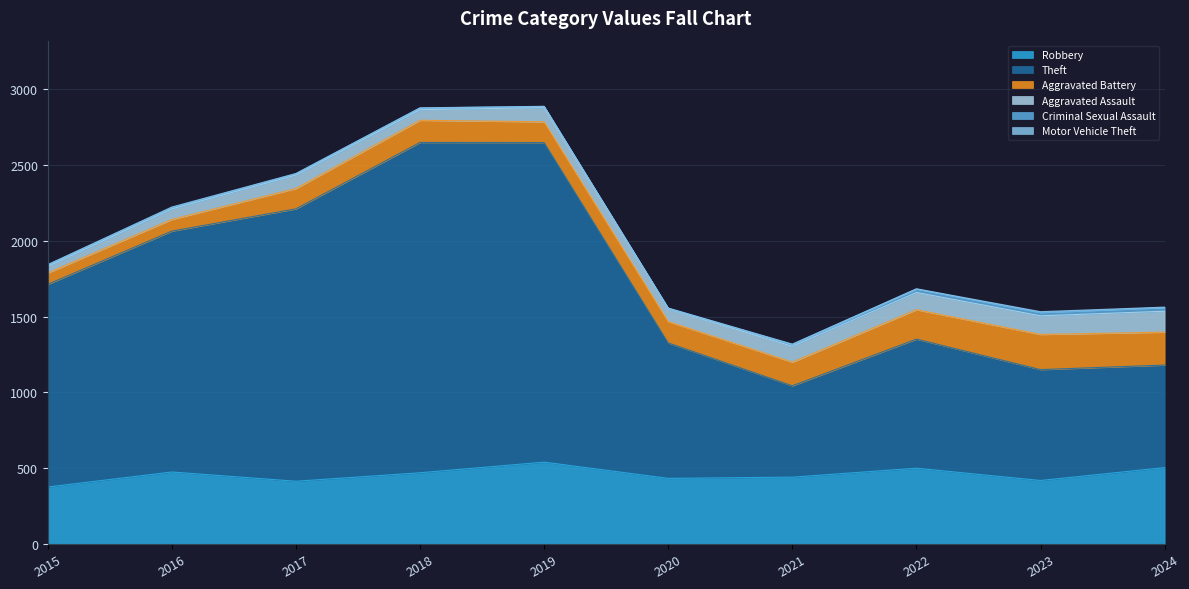

True or false: Criminal Sexual Assault has a value of 24 at 2024.

True